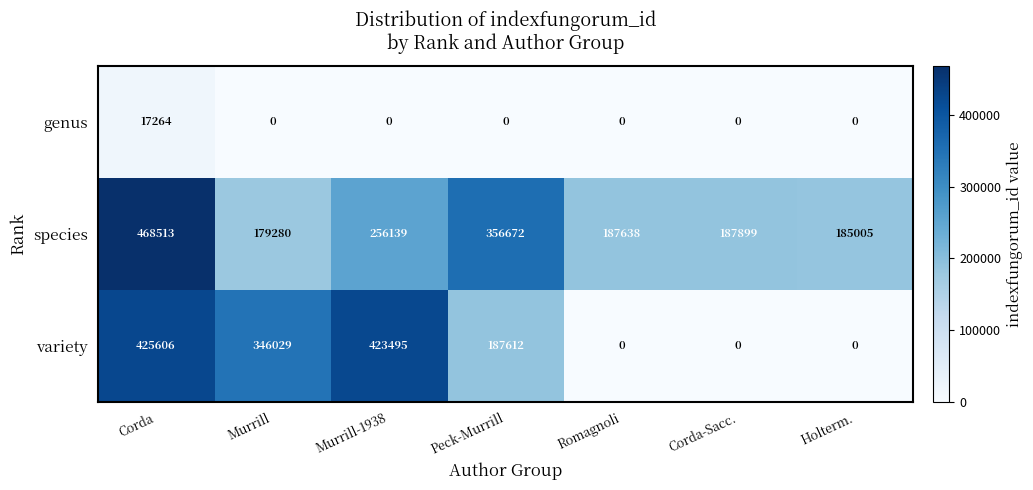

List the series in order of their overall mean, highest first.

species, variety, genus